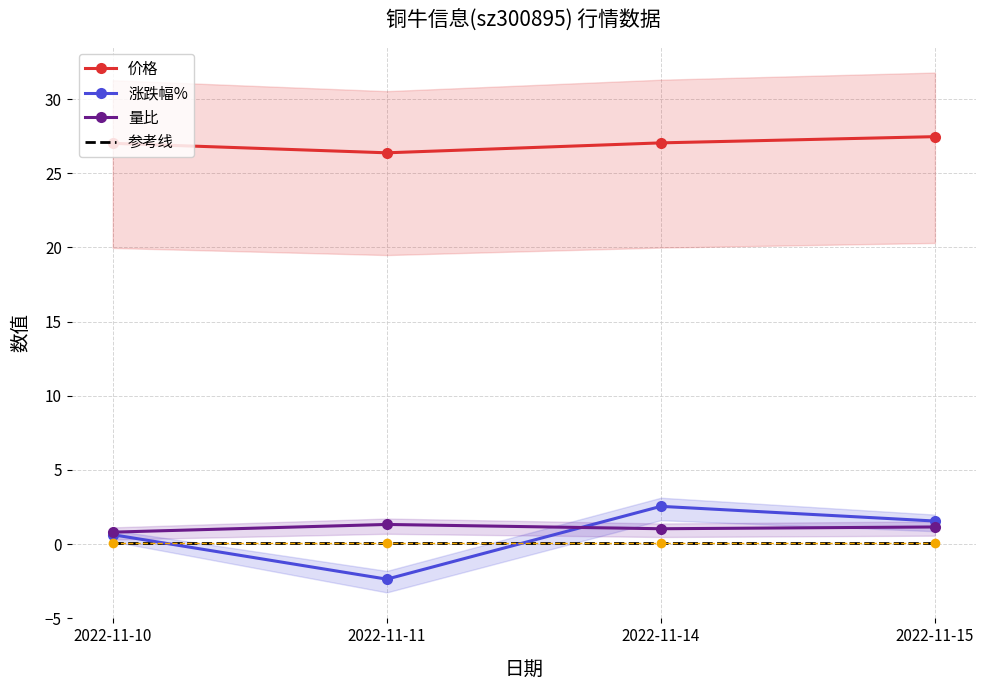

What is the highest value of the 参考线 series?

0.1